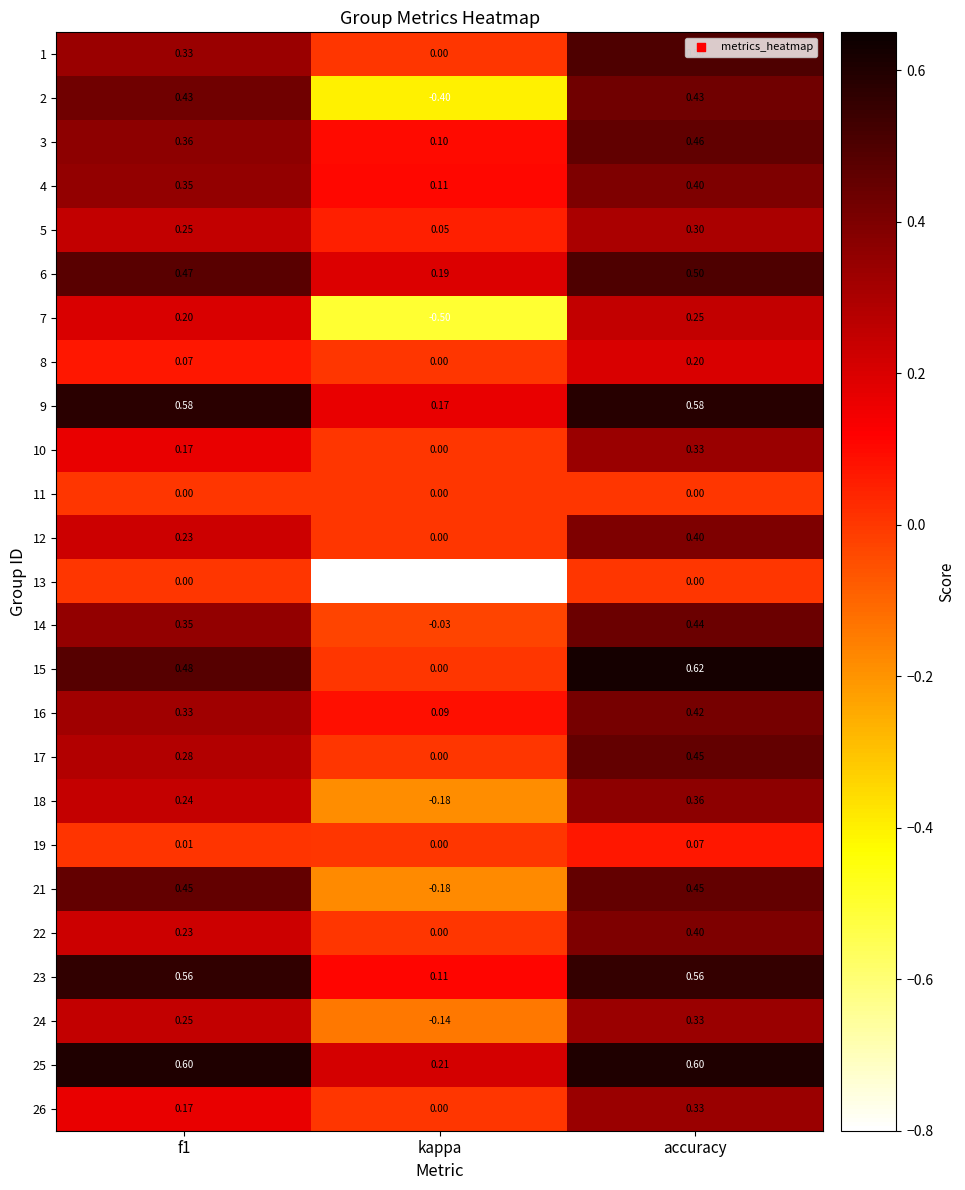

Which series has the widest spread of values?

2